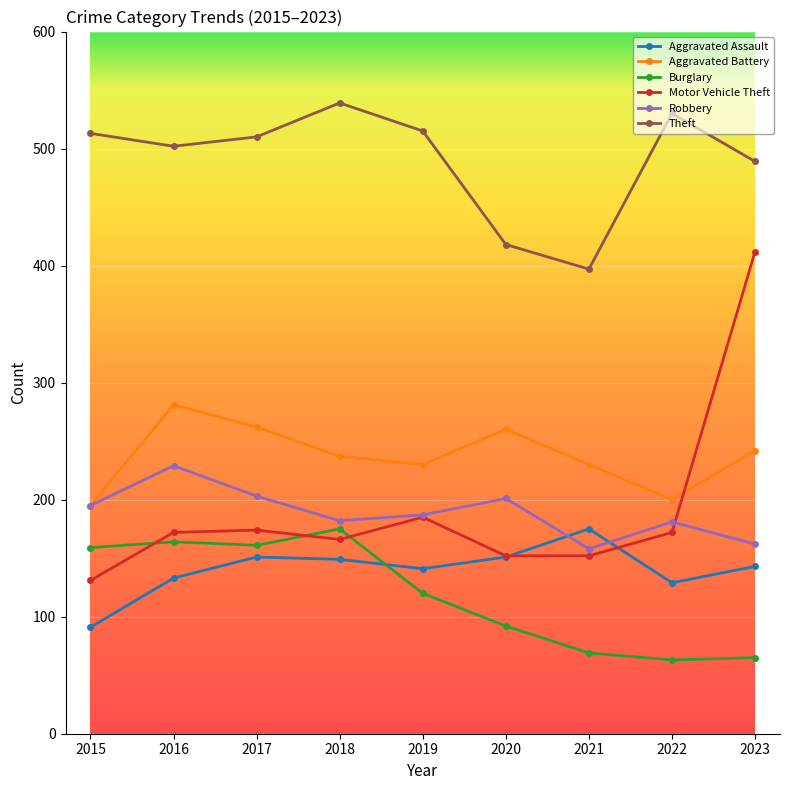

What is the lowest value of the Robbery series?

158